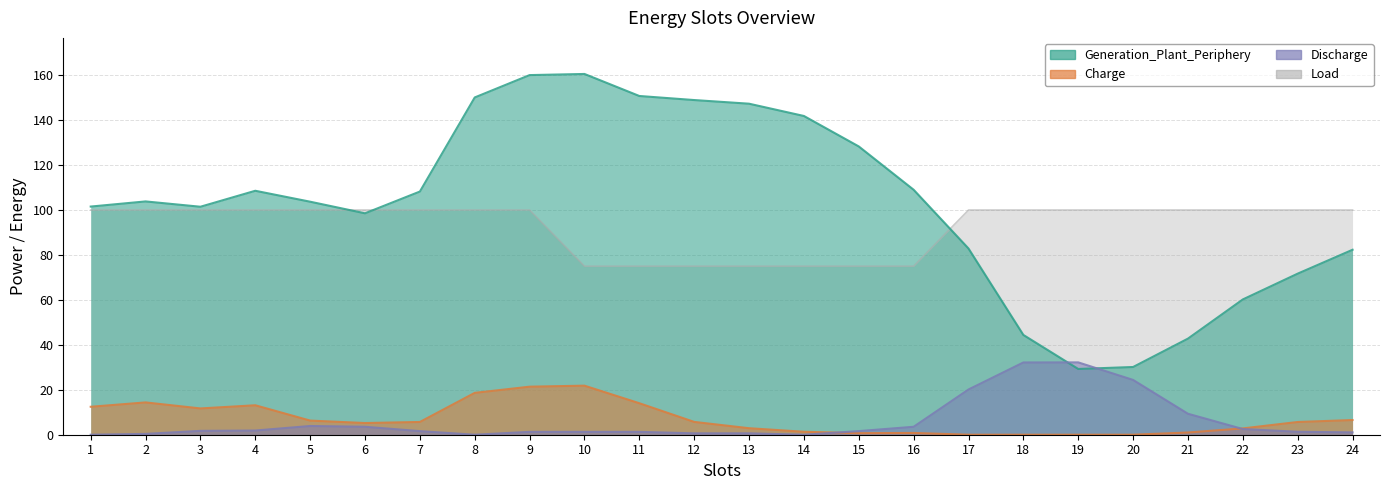

Is the value of Discharge at 9 greater than the value of Load at 2?

No